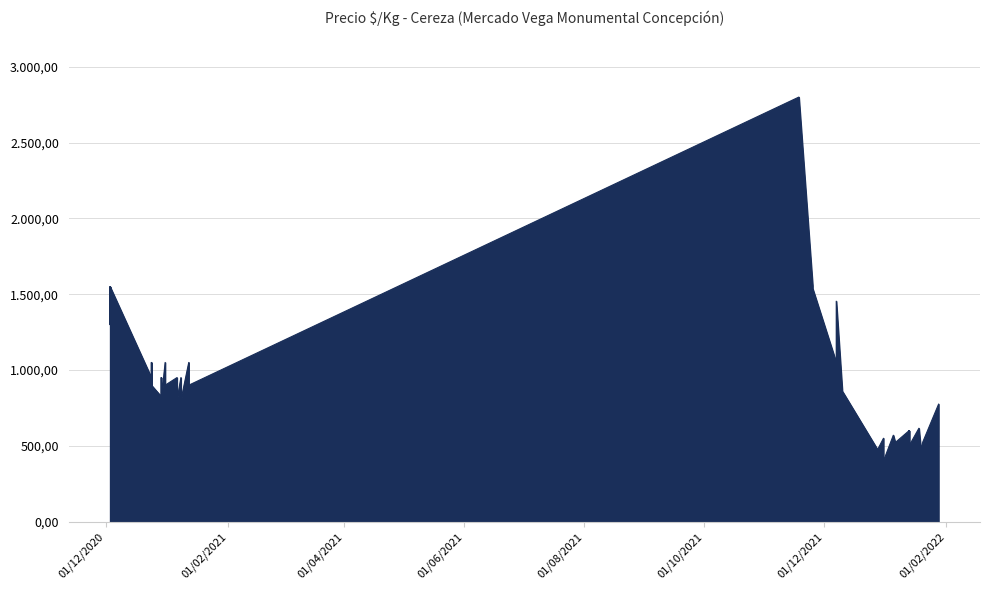

Which category has the highest value across all series?

2021-11-18